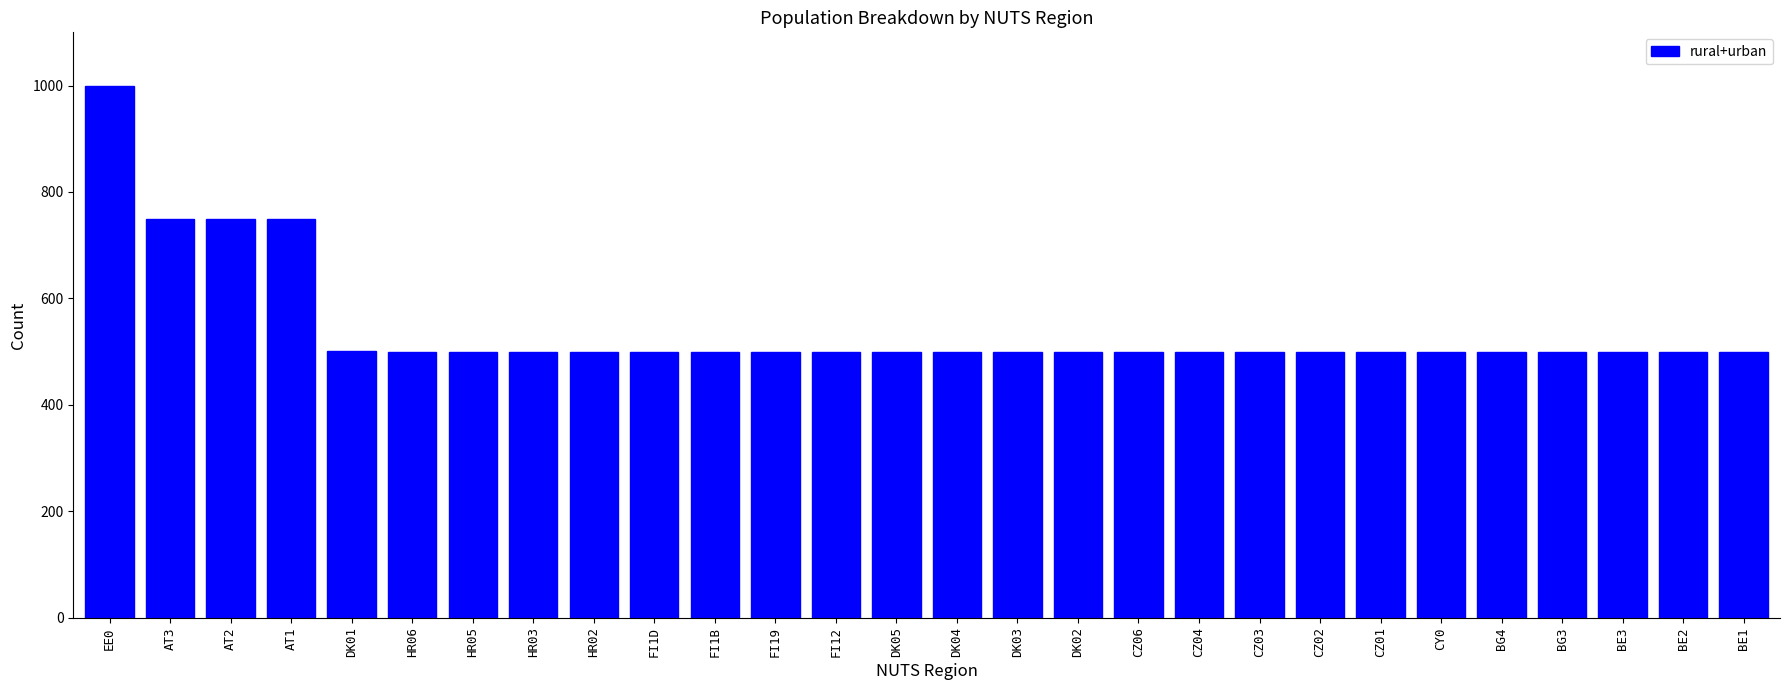

What is the maximum value shown in the chart?

1000